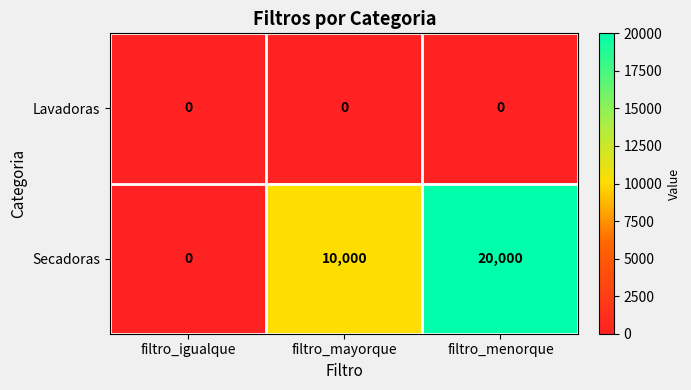

Reading right to left, transcribe all the data shown in this chart.

Lavadoras: 0	0	0
Secadoras: 20000	10000	0